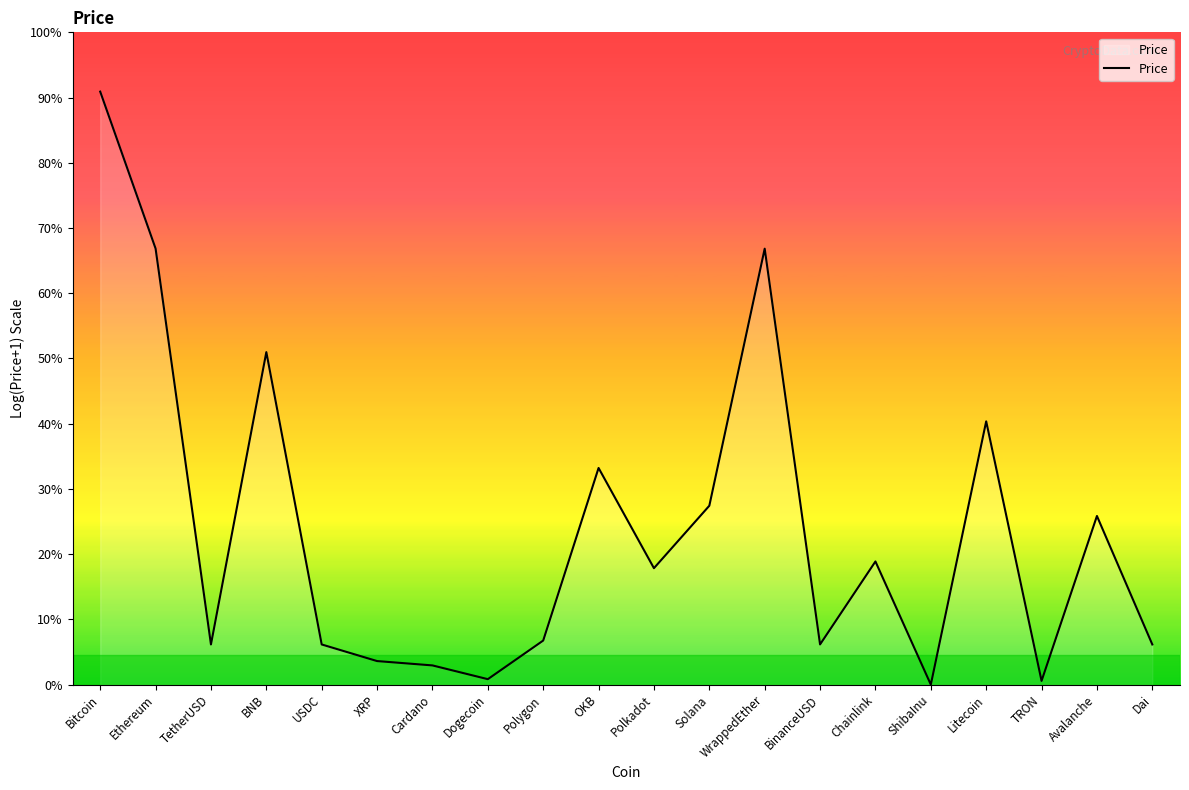

What is the change in value from USDC to Polygon?

+0.1